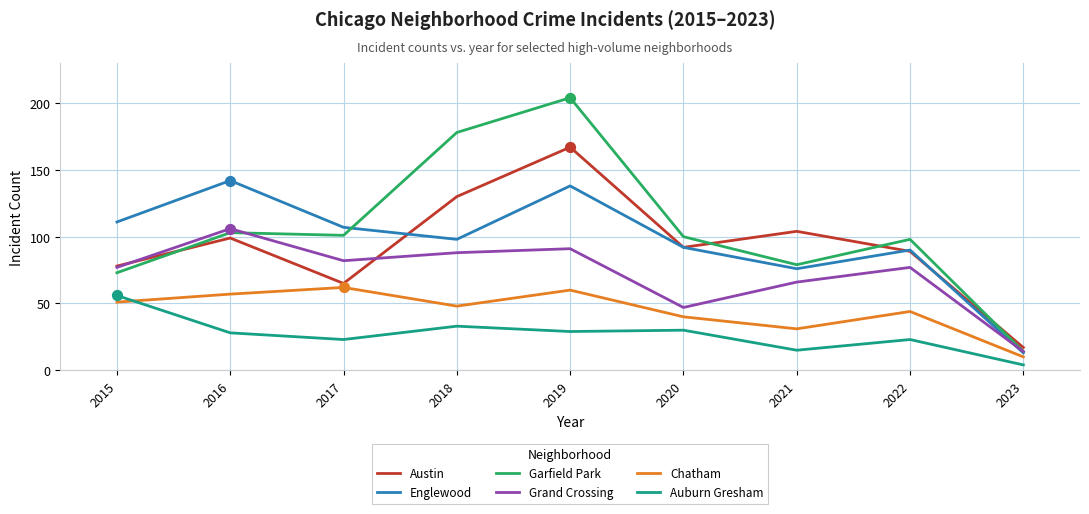

Is the value of Englewood at 2020 greater than the value of Auburn Gresham at 2019?

Yes